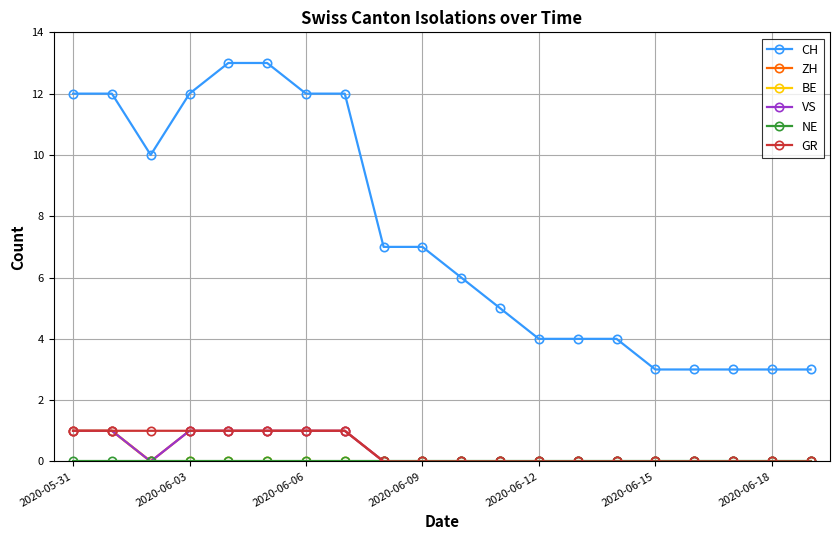

True or false: GR has more than 0 points higher than both neighbors.

False